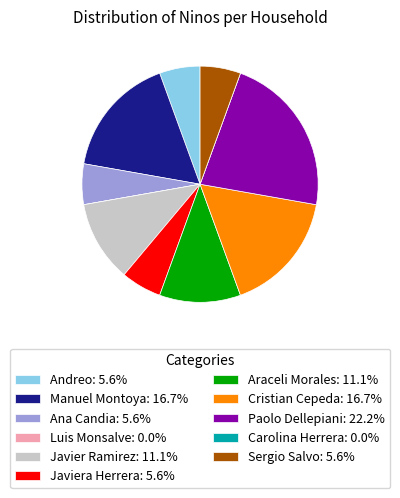

Combined, do Javiera Herrera: 5.6% and Paolo Dellepiani: 22.2% account for over 50%?

No